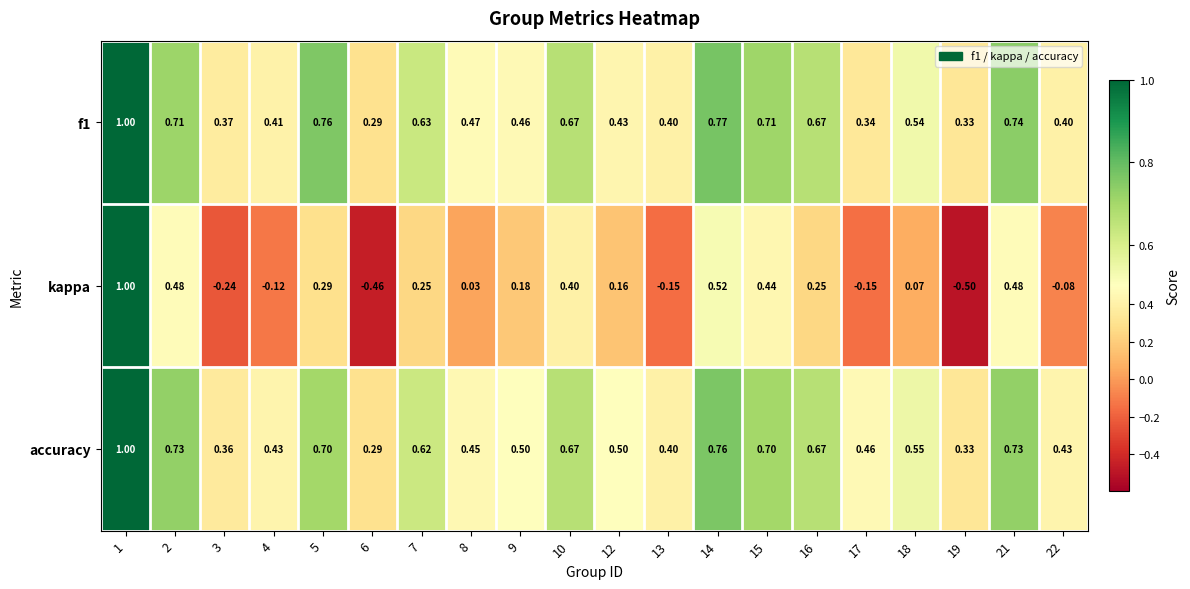

Which series has the widest spread of values?

kappa